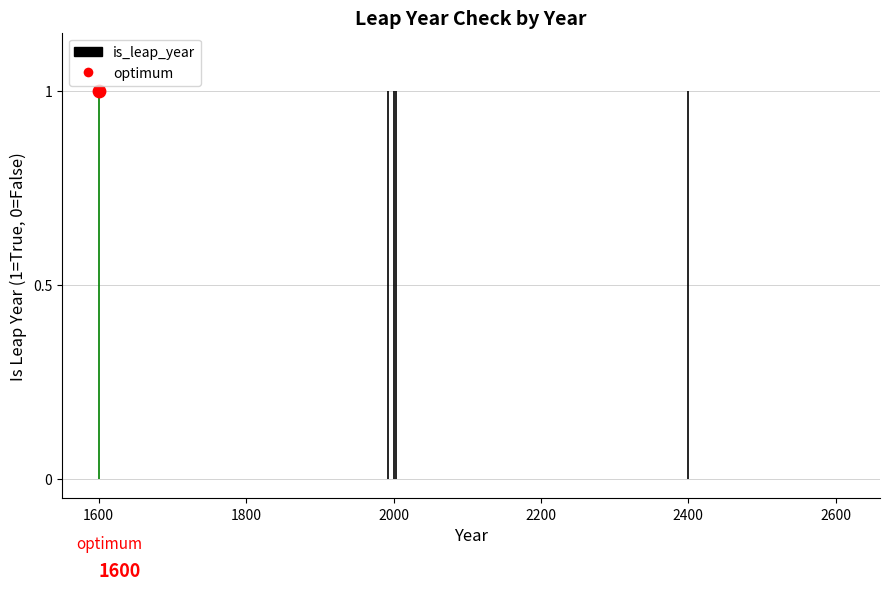

Which has a higher value, 2005 or 2300?

2005